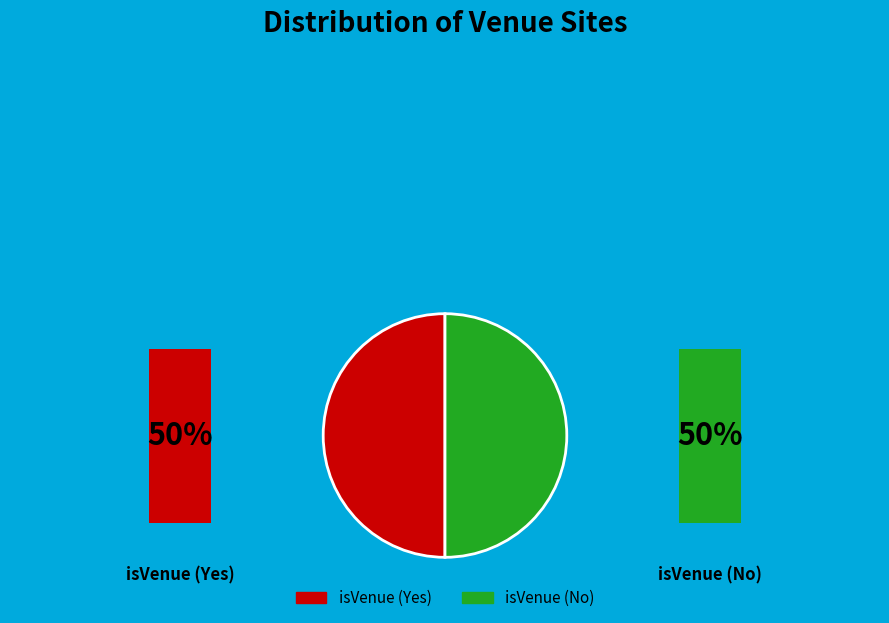

Is there a majority slice in this chart?

No